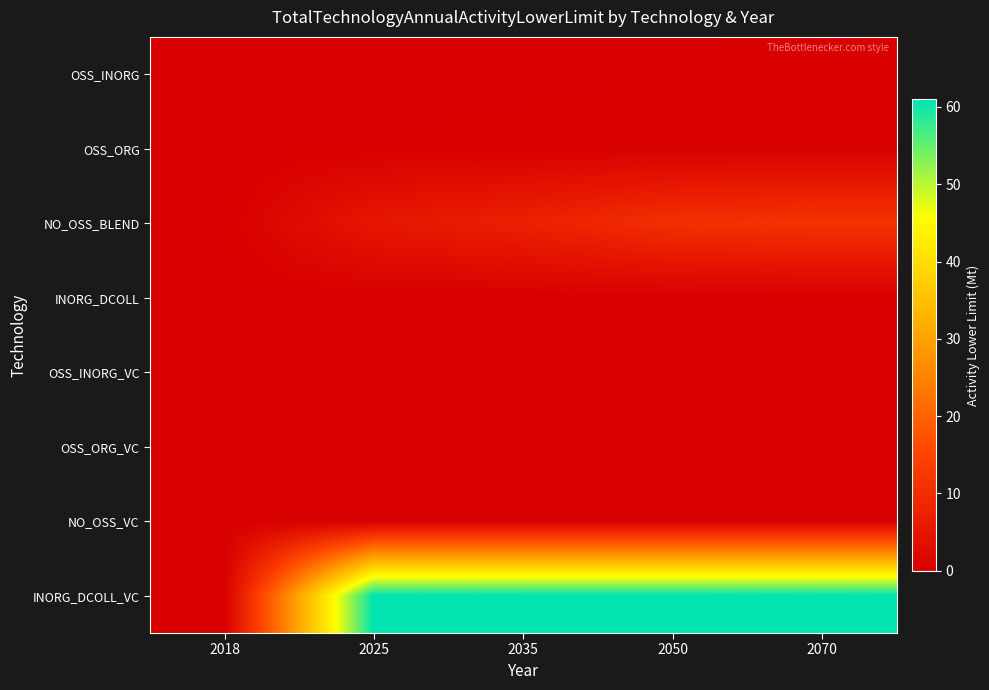

Which series has the widest spread of values?

INORG_DCOLL_VC